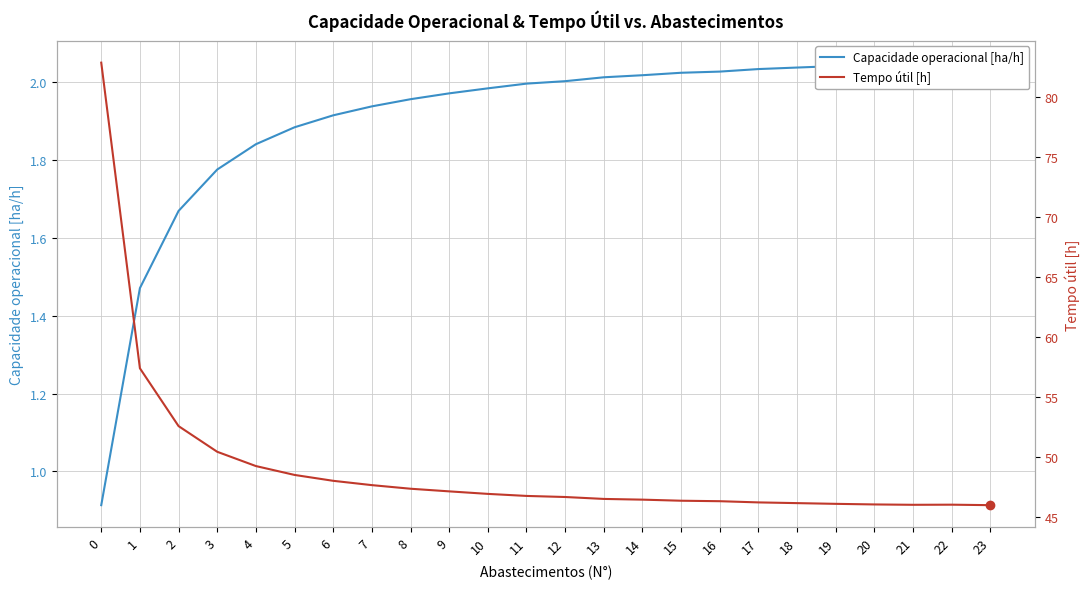

What is the difference between the maximum and minimum values in the Tempo útil [h] series?

36.9